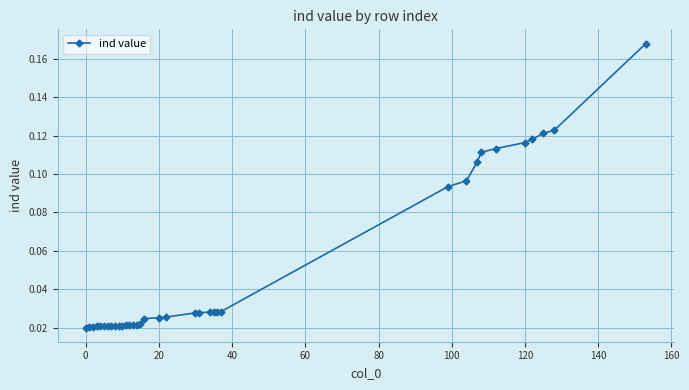

How many values are between 0 and 1?

35